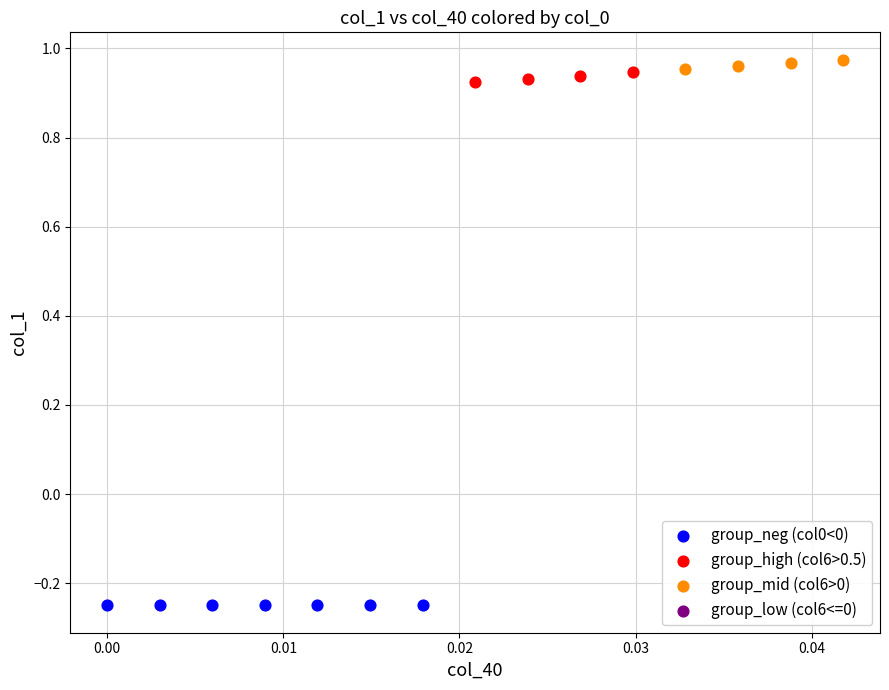

Which series contains the lowest Y value?

group_neg (col0<0)